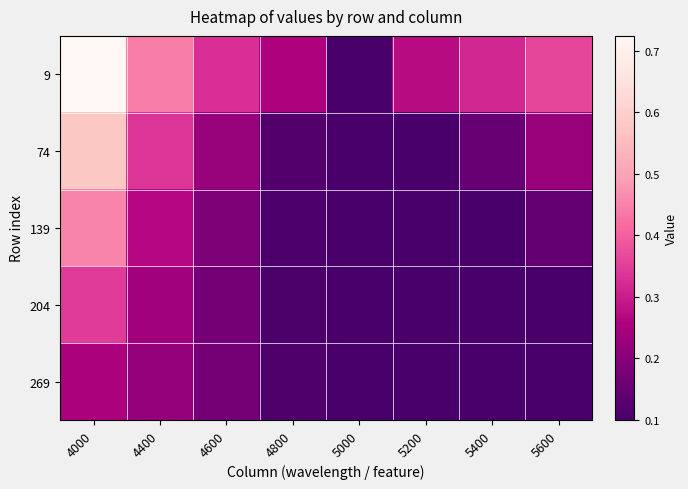

Which has a higher value, 4600 or 5400?

4600